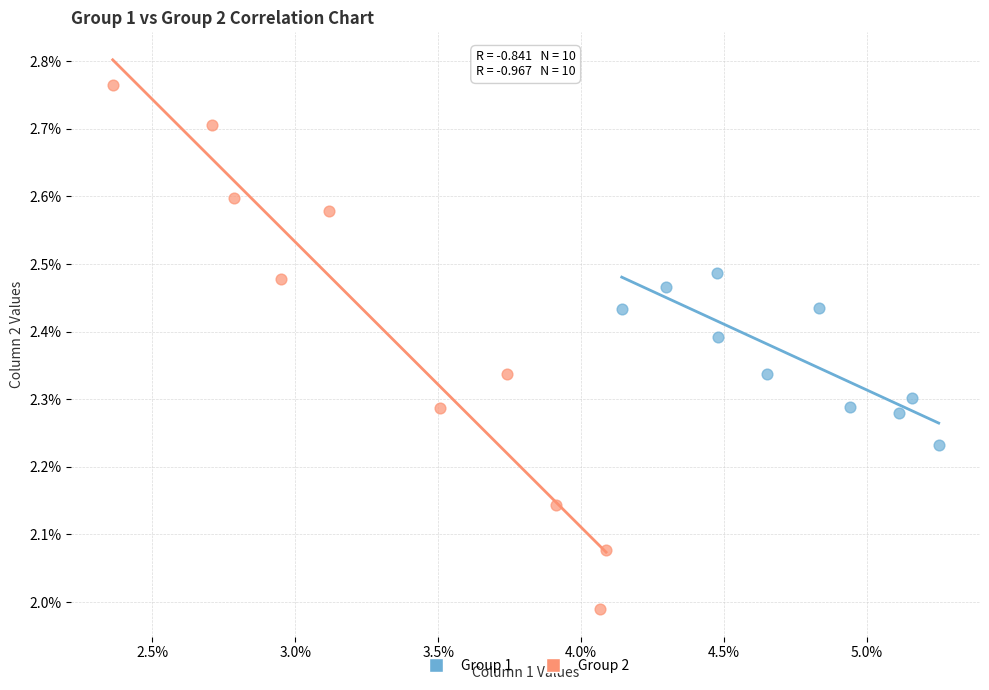

What are all the series names shown in the legend?

Group 1, Group 2